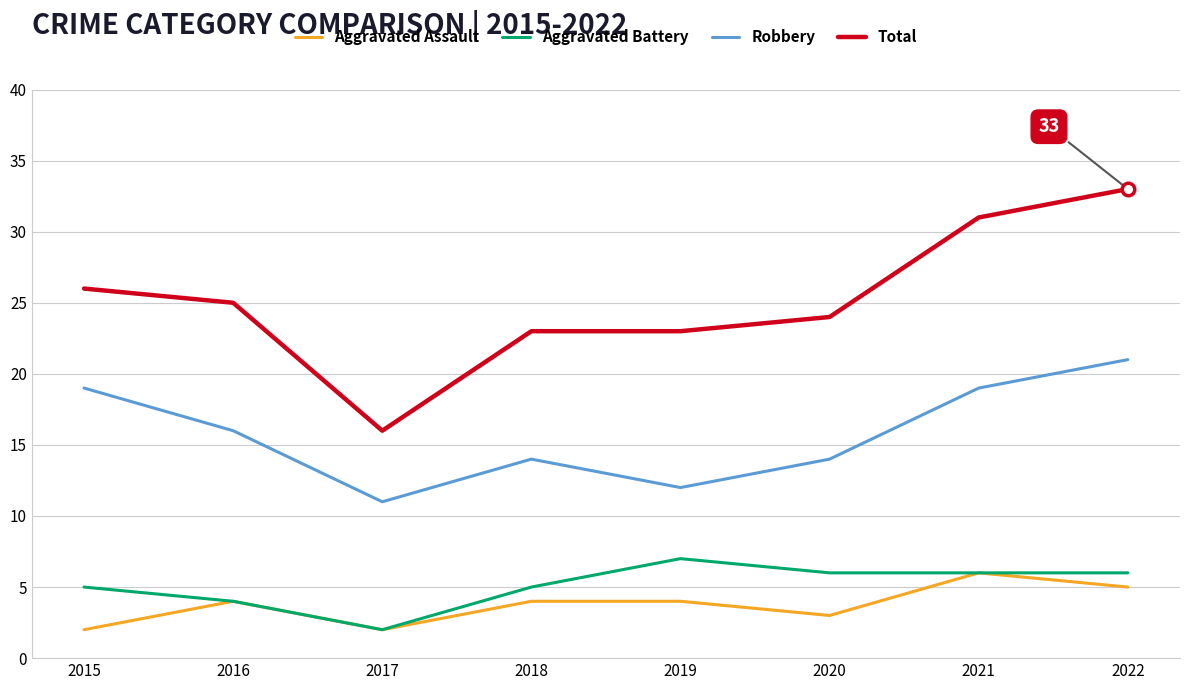

Where does the Robbery series first go above 16?

2015